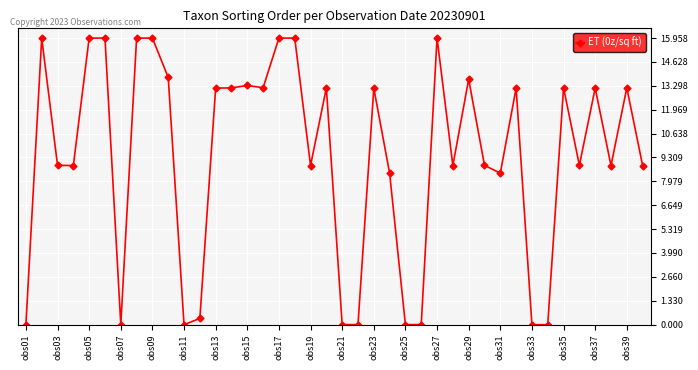

True or false: the data has more than 1 interior local peaks.

True